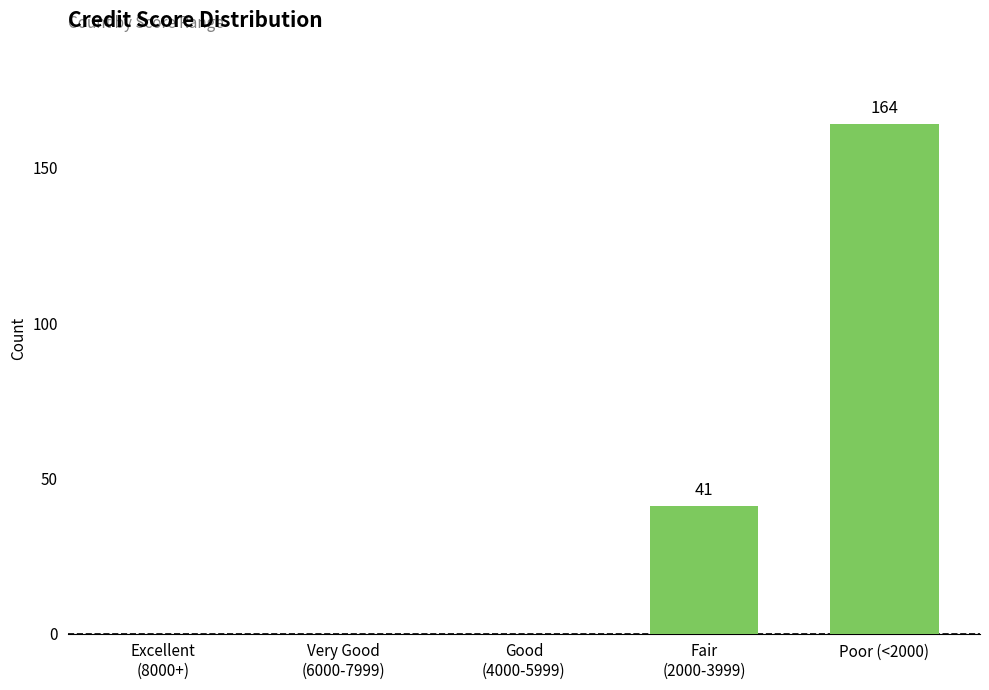

The value at Good
(4000-5999) is 84. True or false?

False